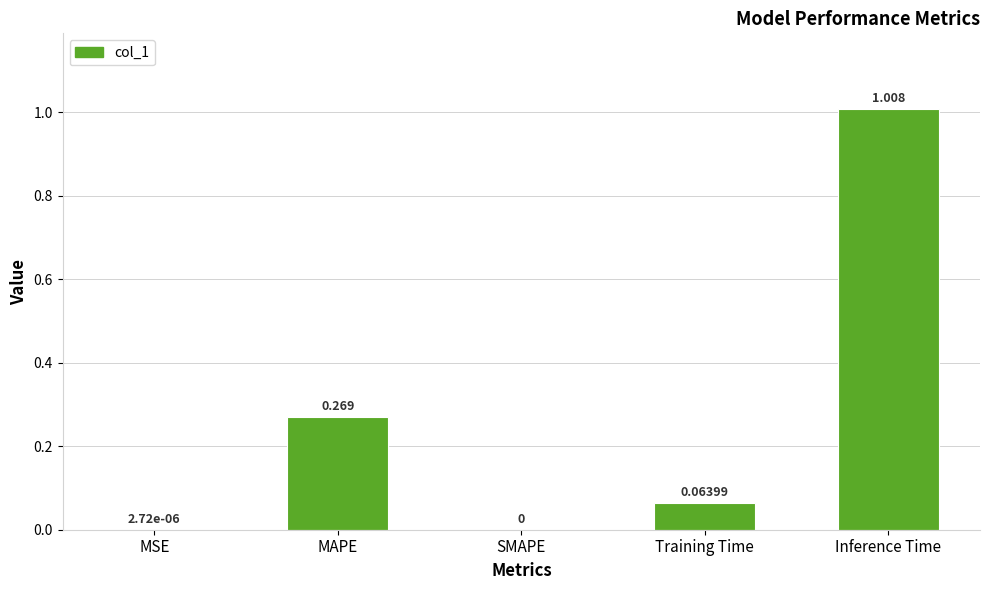

Which label corresponds to the largest value in the chart?

Inference Time